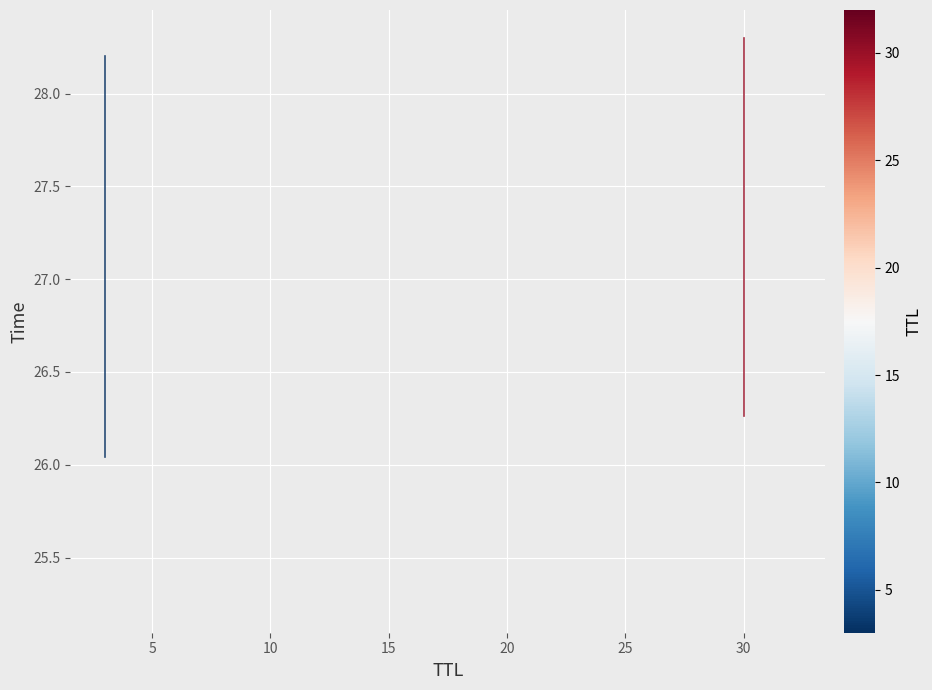

List the series in order of their overall mean, lowest first.

TTL=3, TTL=30